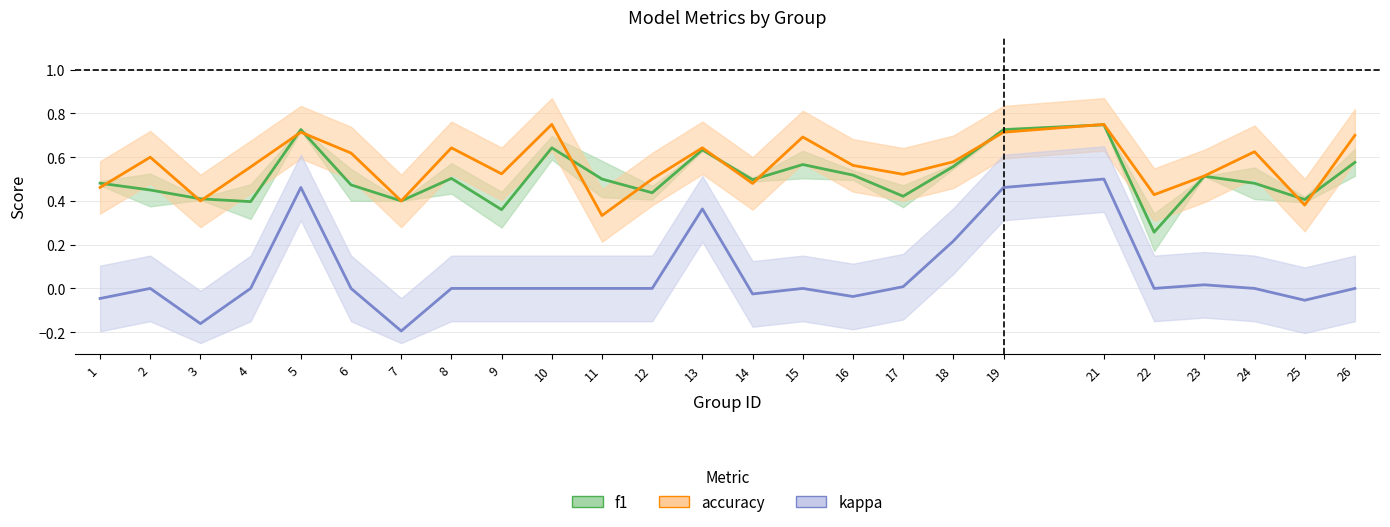

What is the average value of the accuracy series?

0.6